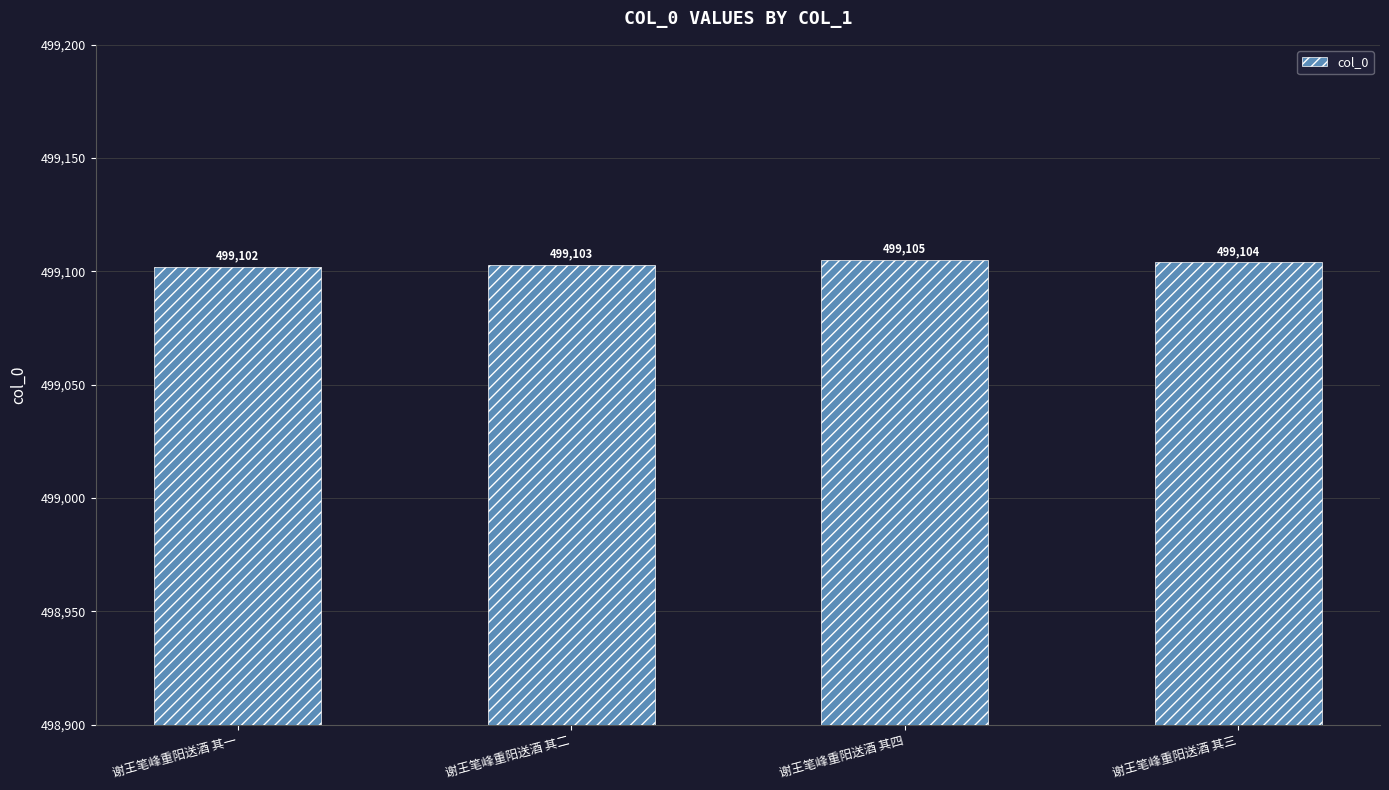

What is the smallest value displayed?

499102